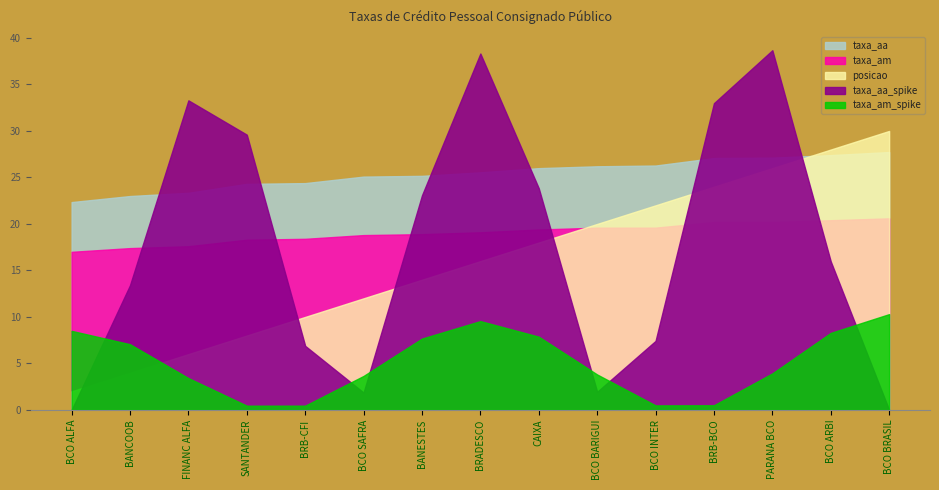

True or false: taxa_aa has a value of 23.4 at FINANC ALFA.

True